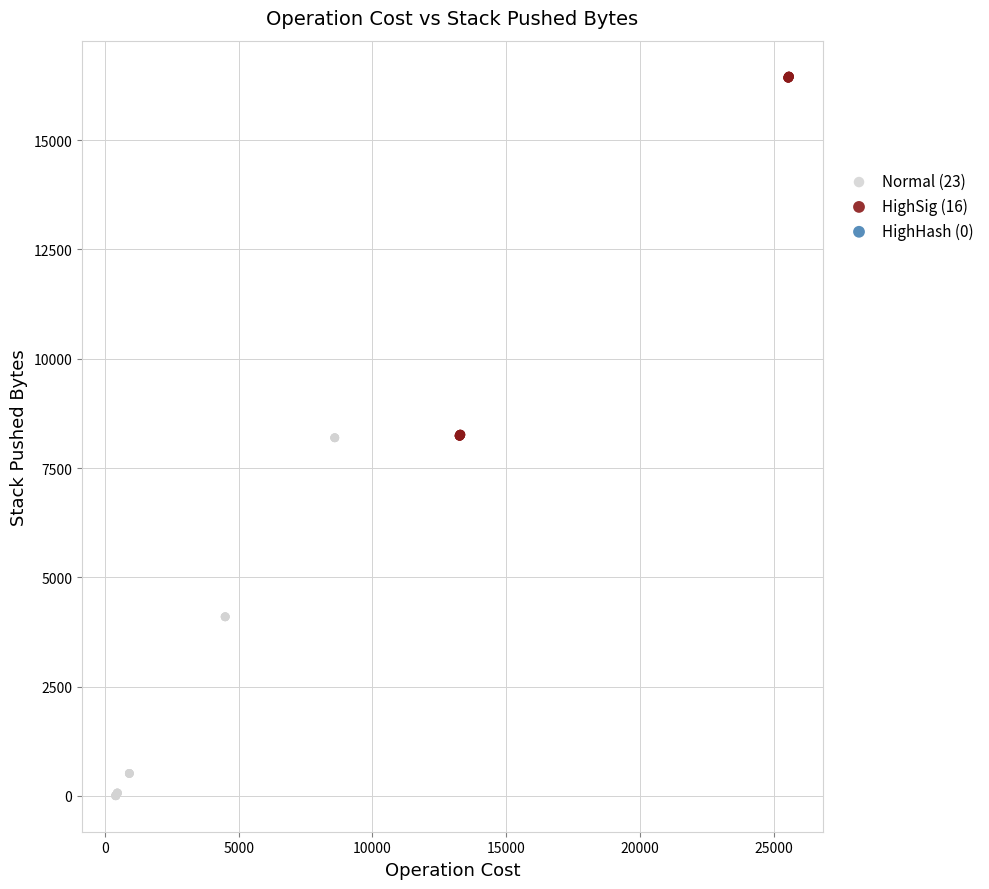

Which series contains the lowest Y value?

Normal (23)